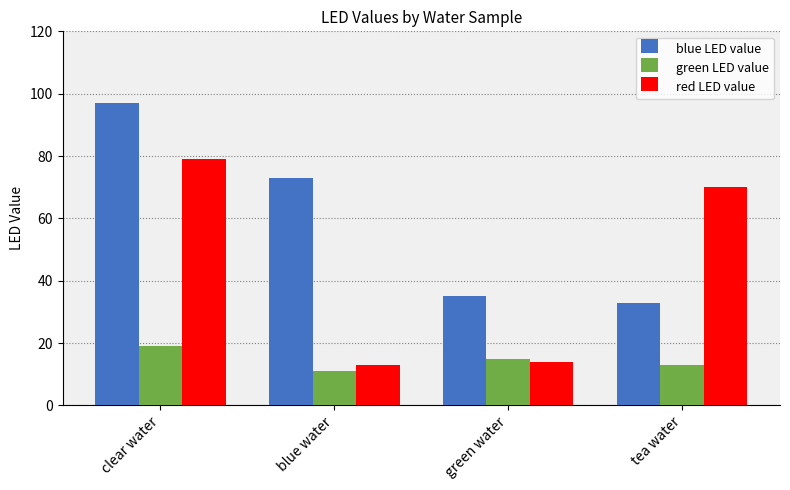

Are the bars horizontal?

No